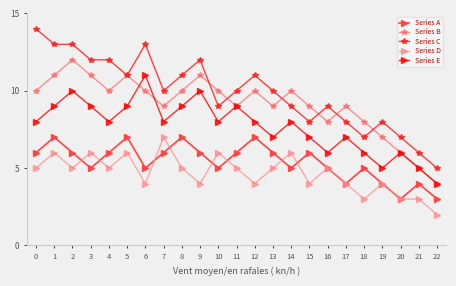

What is the lowest value of the Series E series?

4